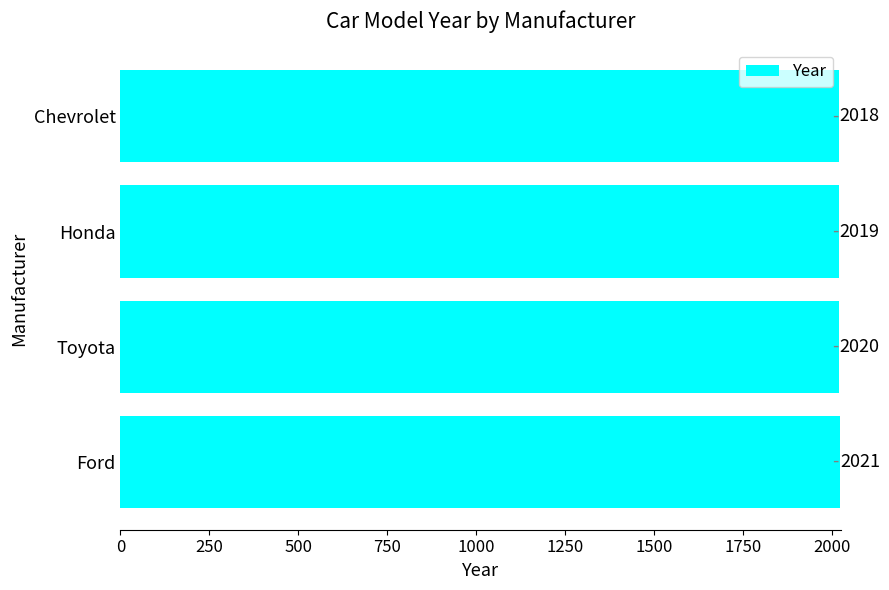

Approximately how many times larger is the value at Chevrolet compared to Toyota?

1.0